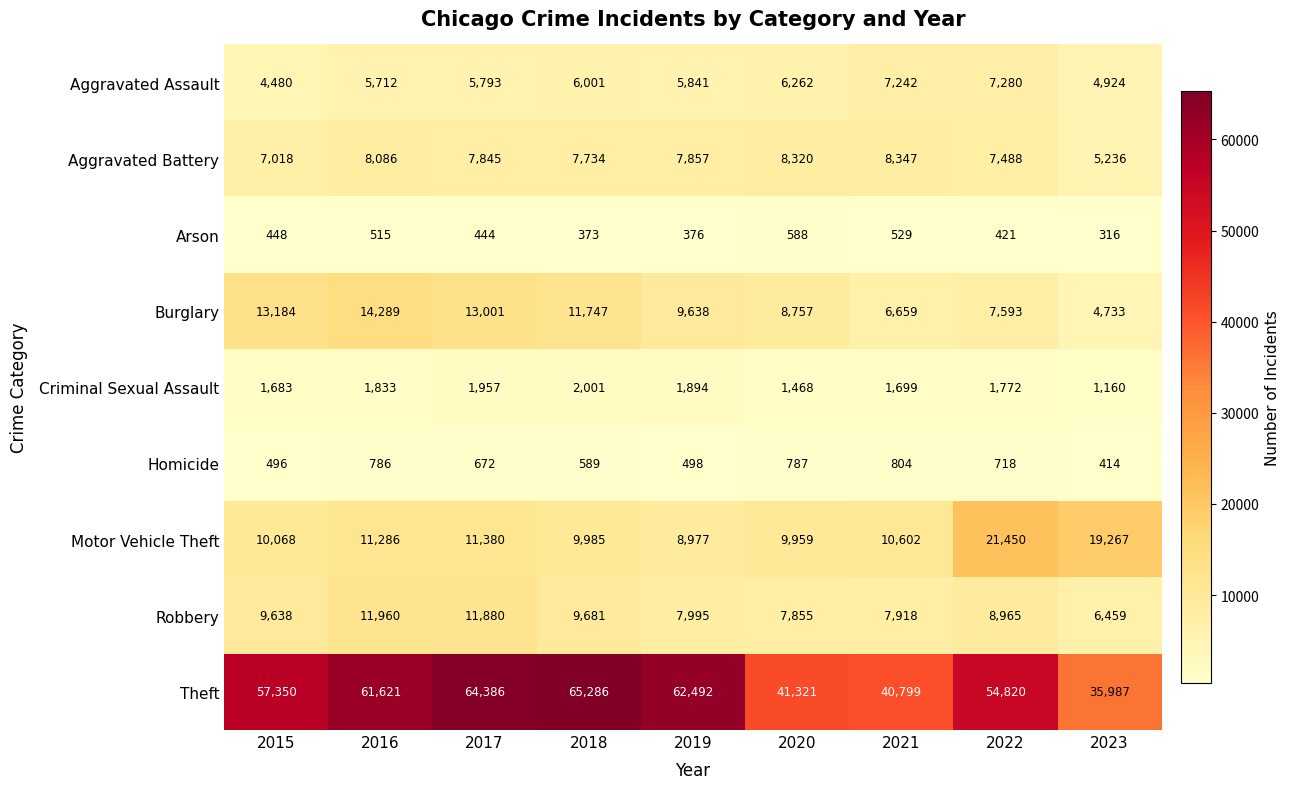

What is the approximate value of Motor Vehicle Theft at 2022, to the nearest 50?

21450